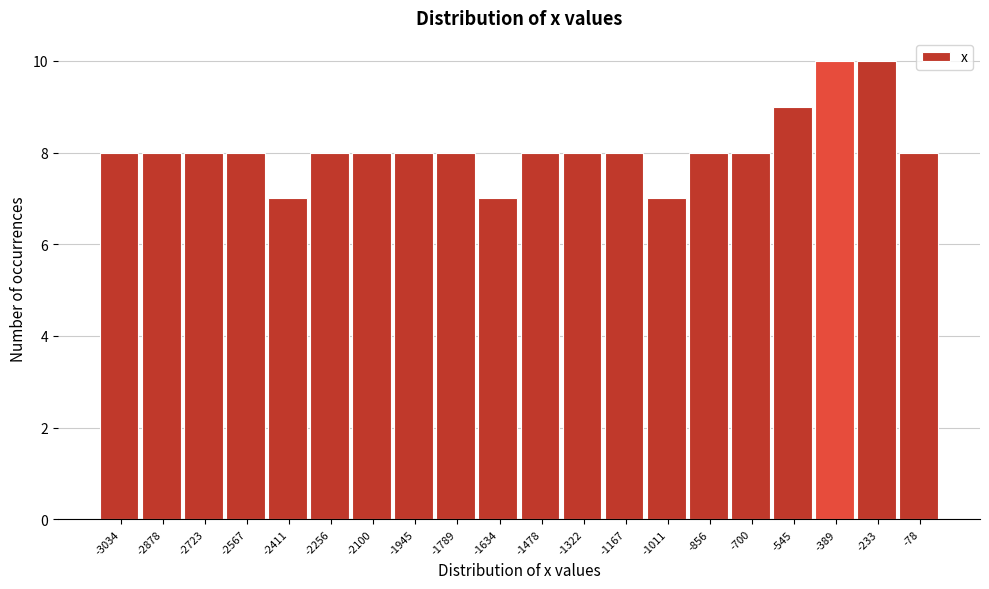

Reading left to right, transcribe this chart: for each bar, give the range it covers on the x-axis and its height. Neither the bar edges nor the heights are printed on the chart, so give them approximately, as read against the axes.

-3120 to -2960: 8
-2960 to -2800: 8
-2800 to -2640: 8
-2640 to -2480: 8
-2480 to -2340: 7
-2340 to -2180: 8
-2180 to -2020: 8
-2020 to -1860: 8
-1860 to -1720: 8
-1720 to -1560: 7
-1560 to -1400: 8
-1400 to -1240: 8
-1240 to -1080: 8
-1080 to -940: 7
-940 to -780: 8
-780 to -620: 8
-620 to -460: 9
-460 to -320: 10
-320 to -160: 10
-160 to 0: 8